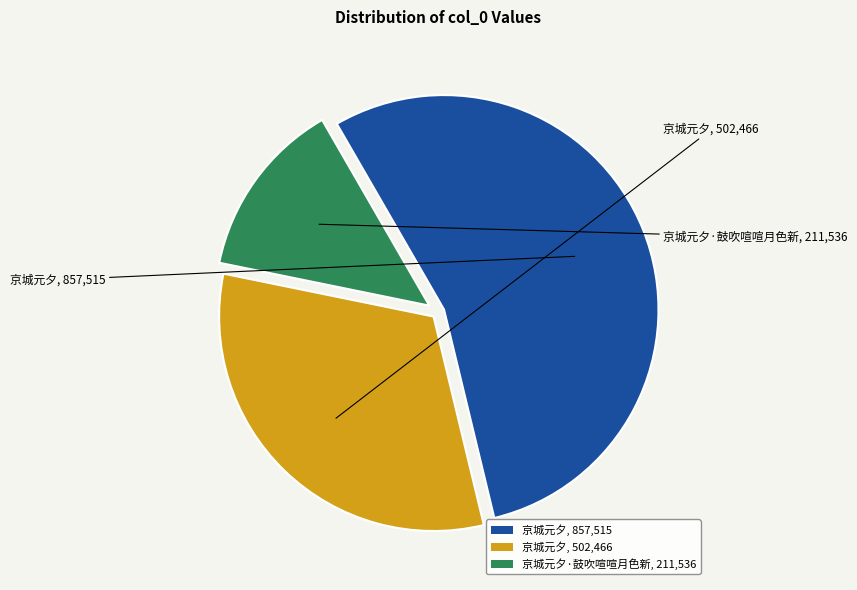

Count the number of slices in the pie.

3